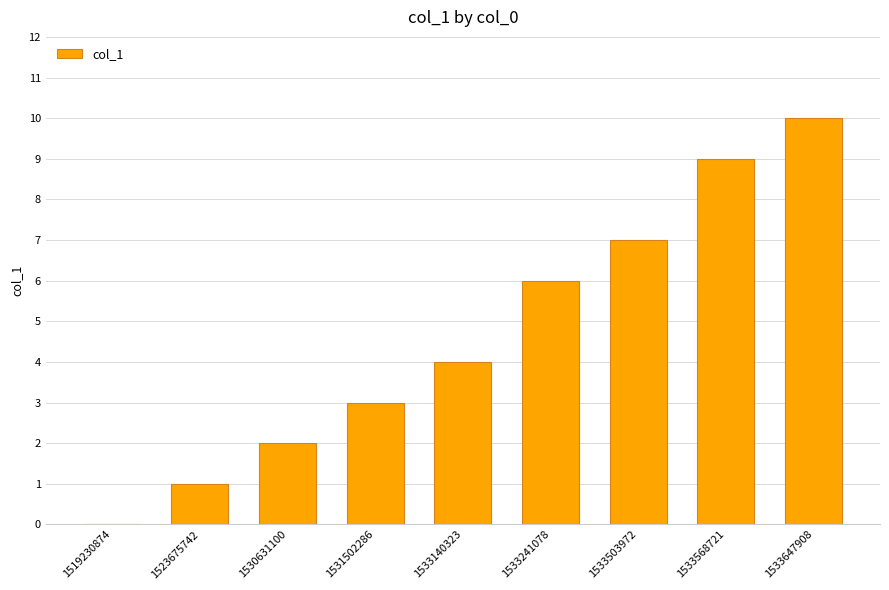

What value does the data have at 1533503972?

7